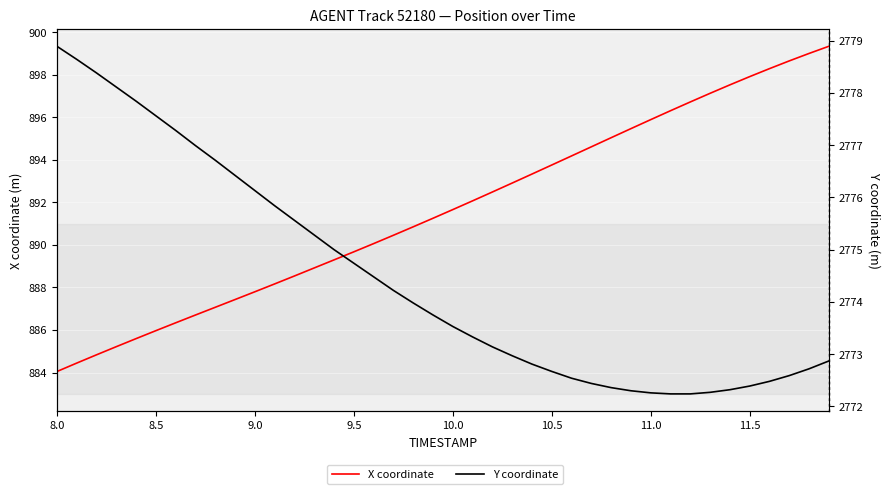

What is the maximum value shown in the chart?

2778.9